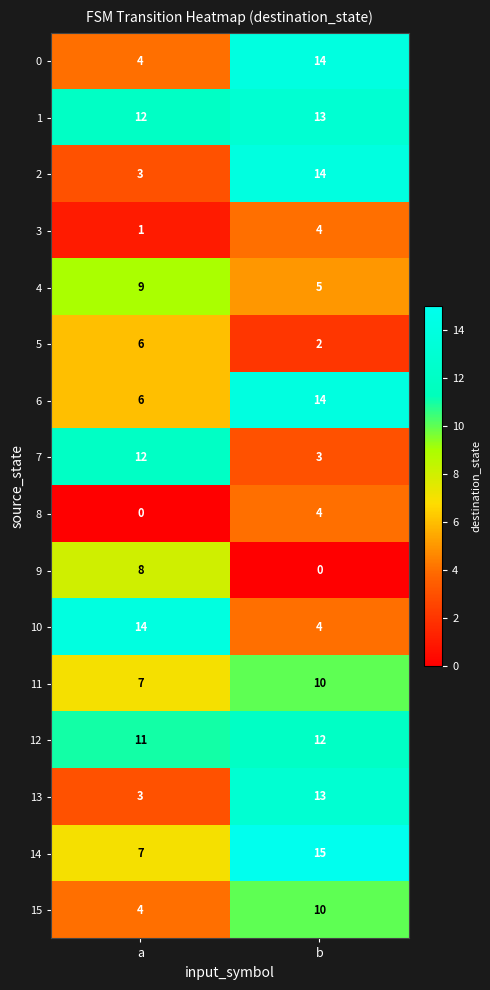

How many values in the 12 series are below 12?

1